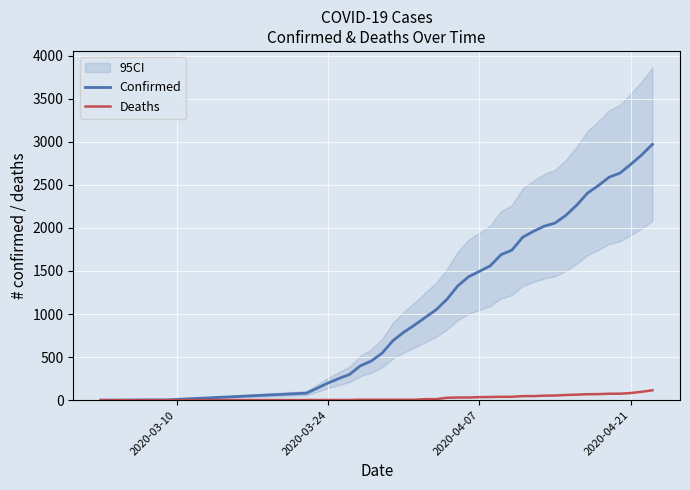

What is the greatest value displayed?

2970